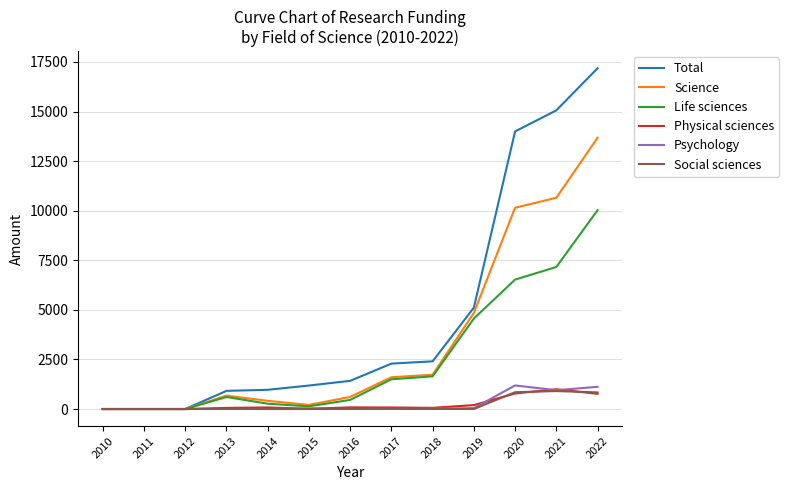

What is the approximate value of Life sciences at 2016, to the nearest 100?

500